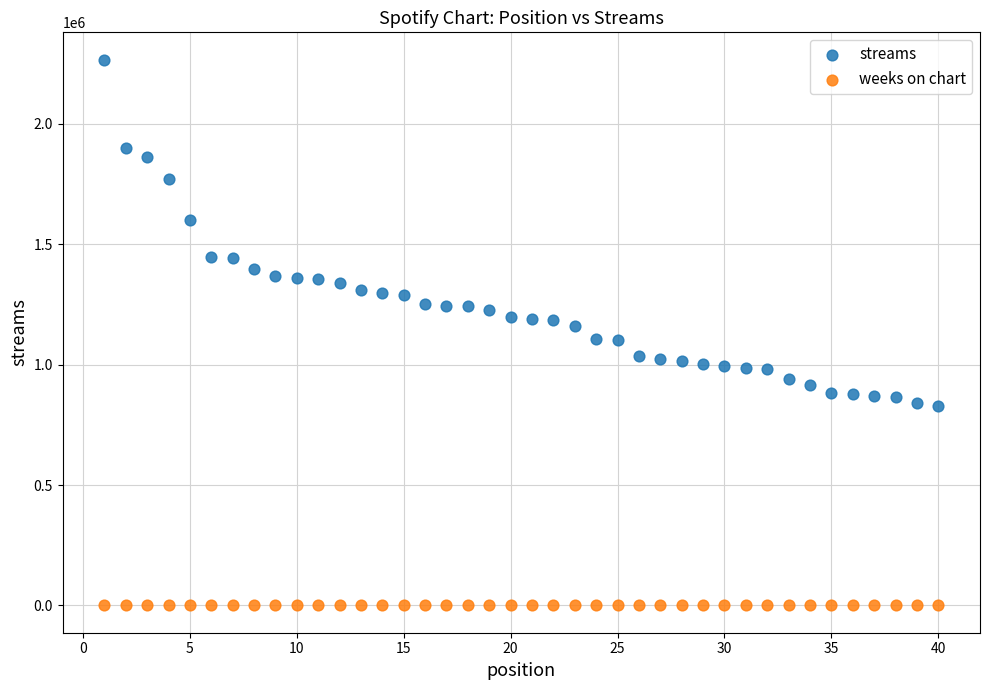

Which series reaches the minimum Y coordinate?

weeks on chart